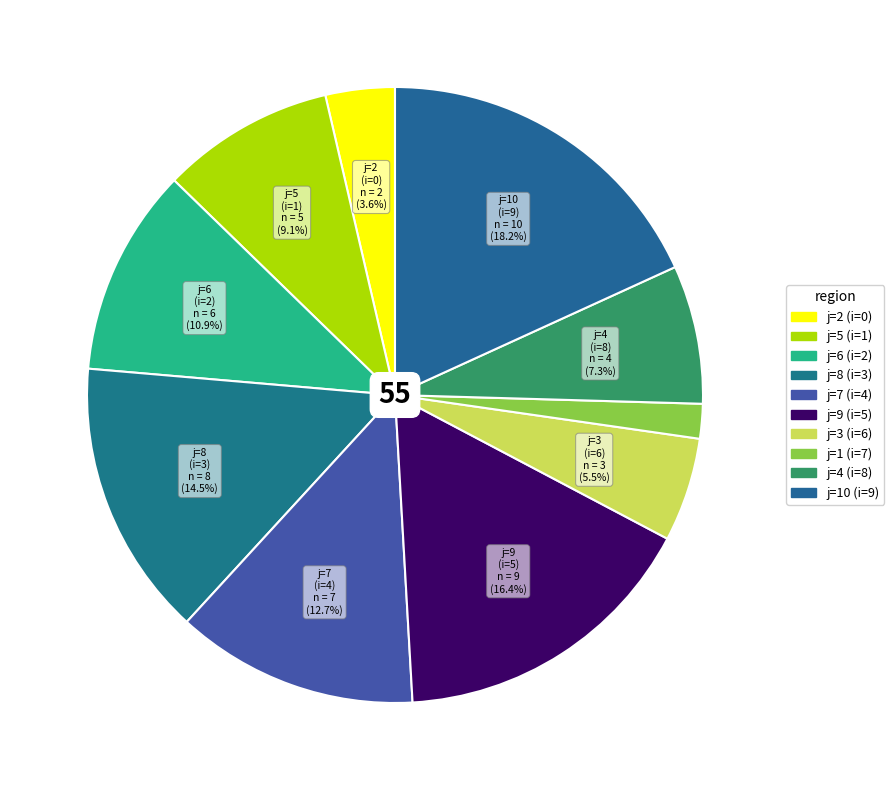

How many segments does this pie chart have?

10